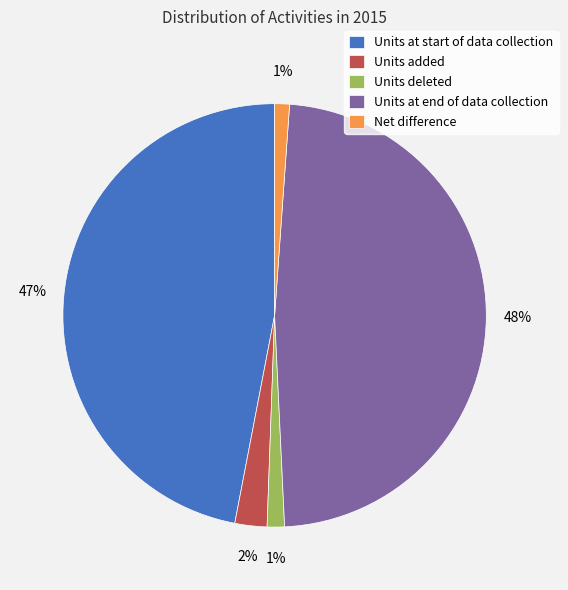

Count the number of slices in the pie.

5